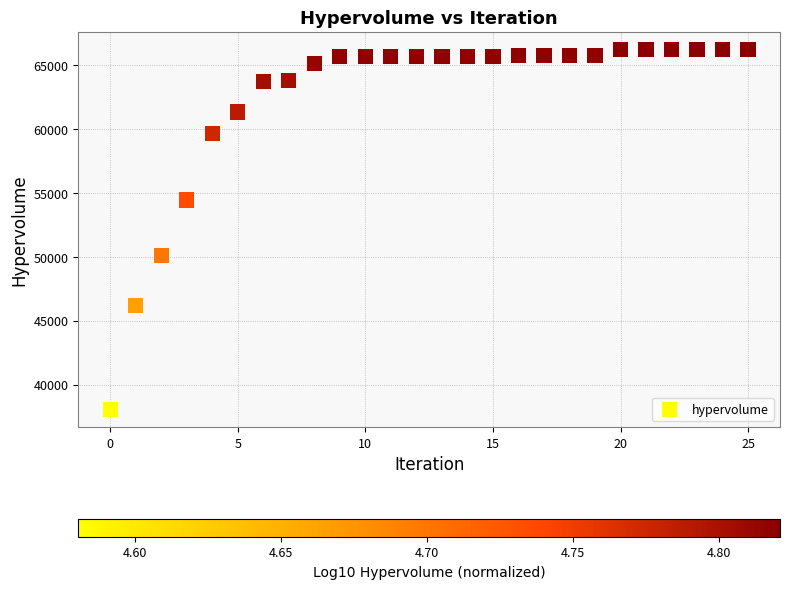

What is the range of Y values (max minus min)?

28110.4